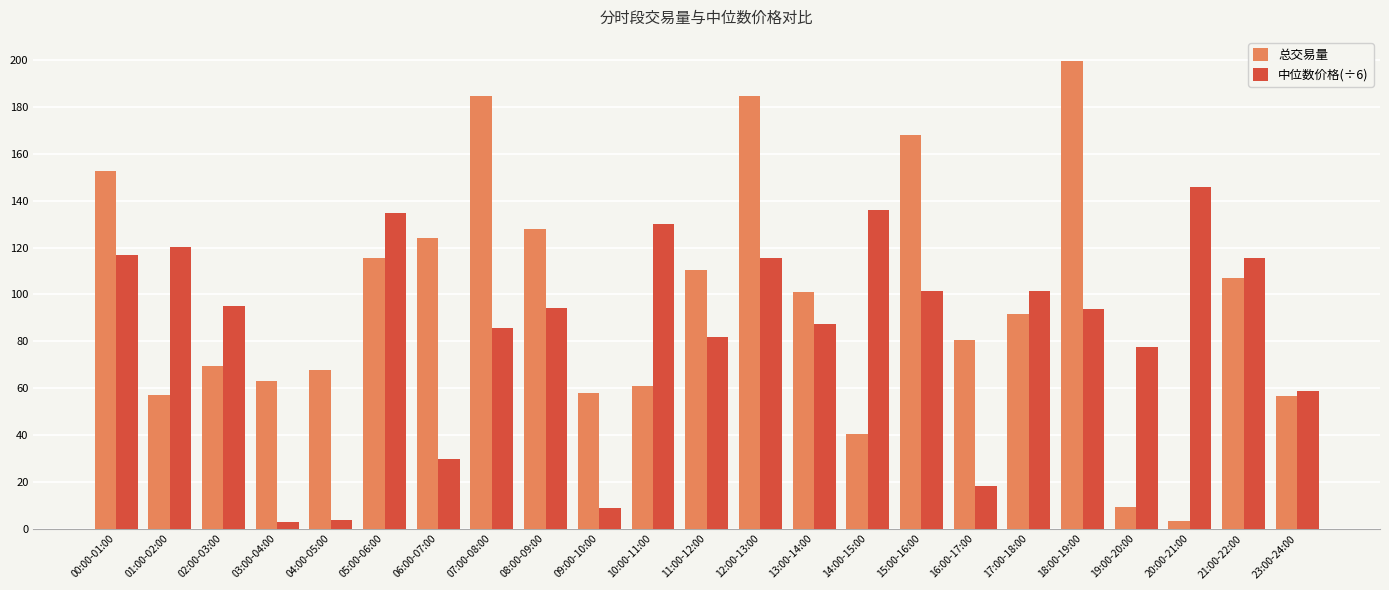

At which label does 总交易量 first exceed 91?

00:00-01:00